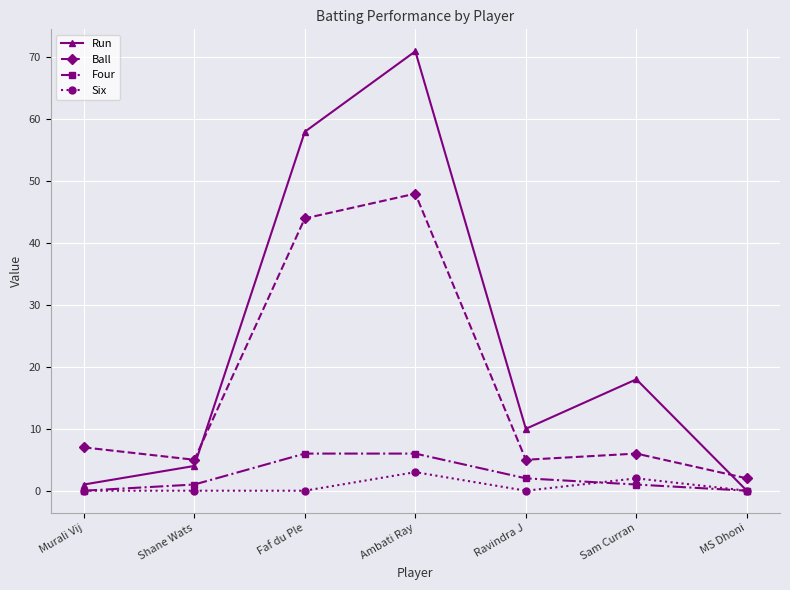

True or false: Four has more than 2 points higher than both neighbors.

False